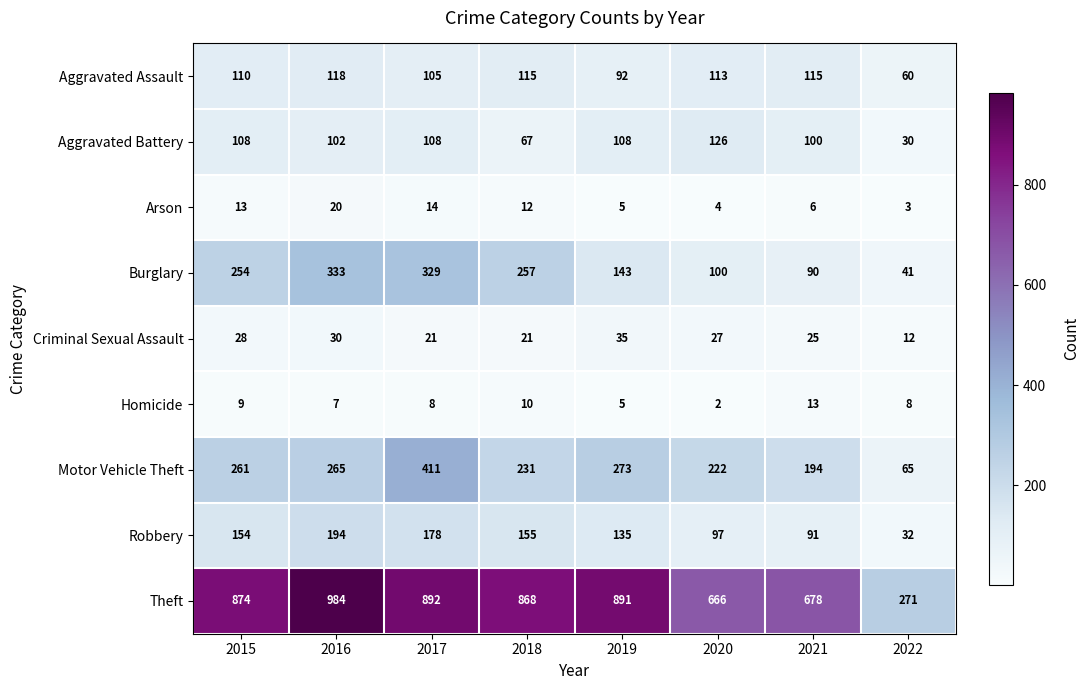

The Aggravated Battery series shows 35 at 2018. True or false?

False